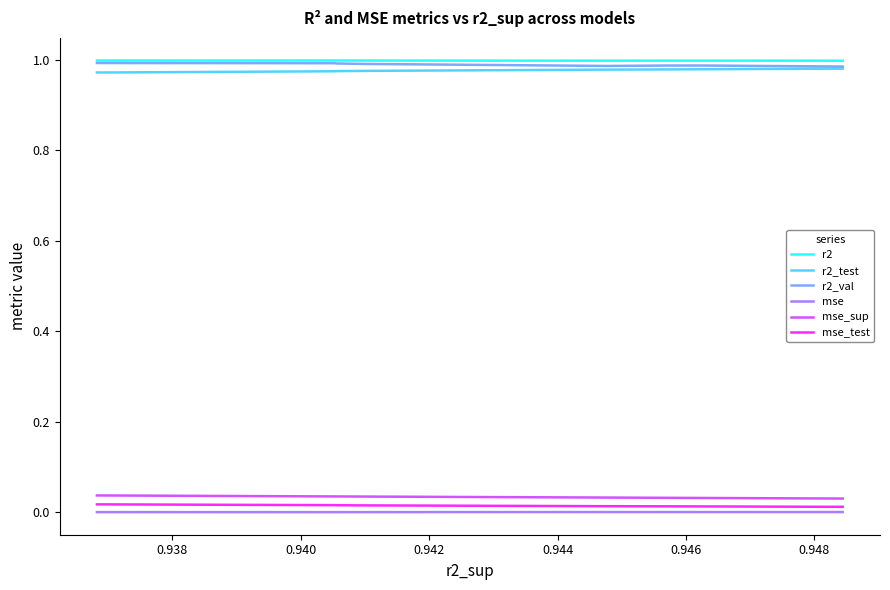

What is the sum of all mse_sup values?

0.3